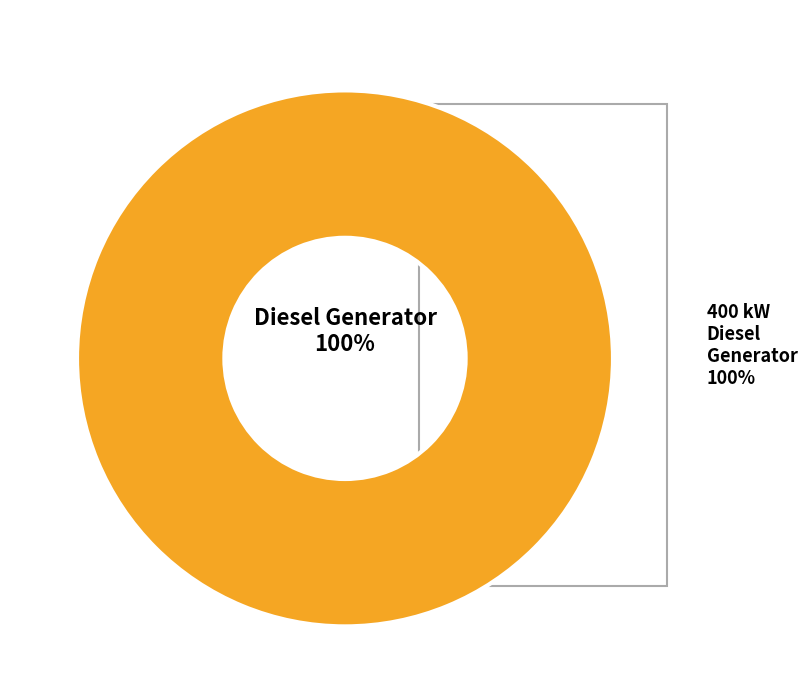

Is there any slice that represents more than half of the pie?

Yes